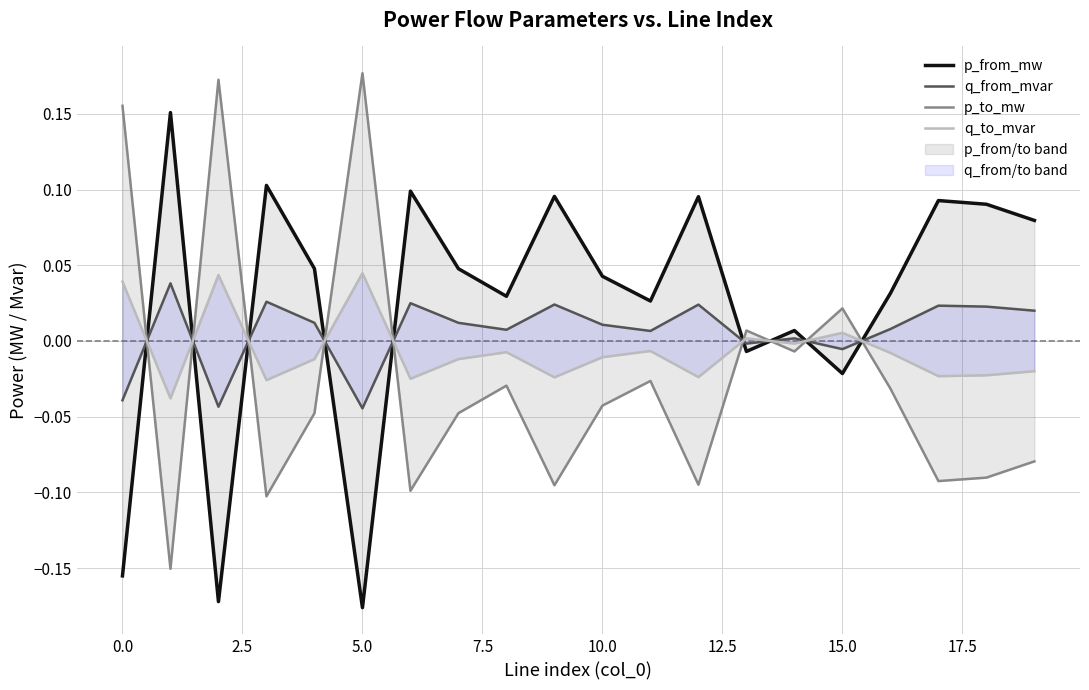

Which series changed the most between 17.5 and 17?

p_from_mw